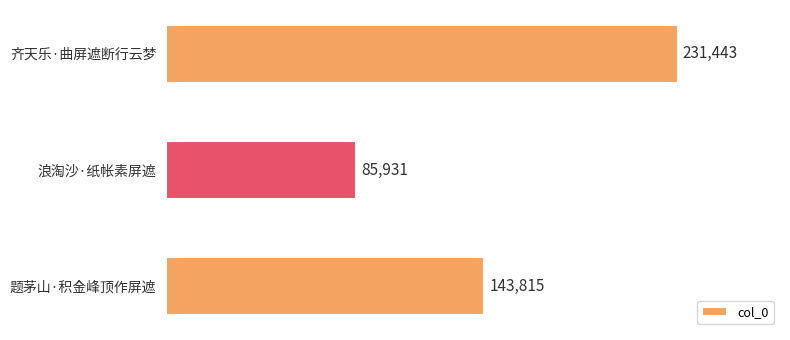

Count the values in the range 85931 to 231443.

3